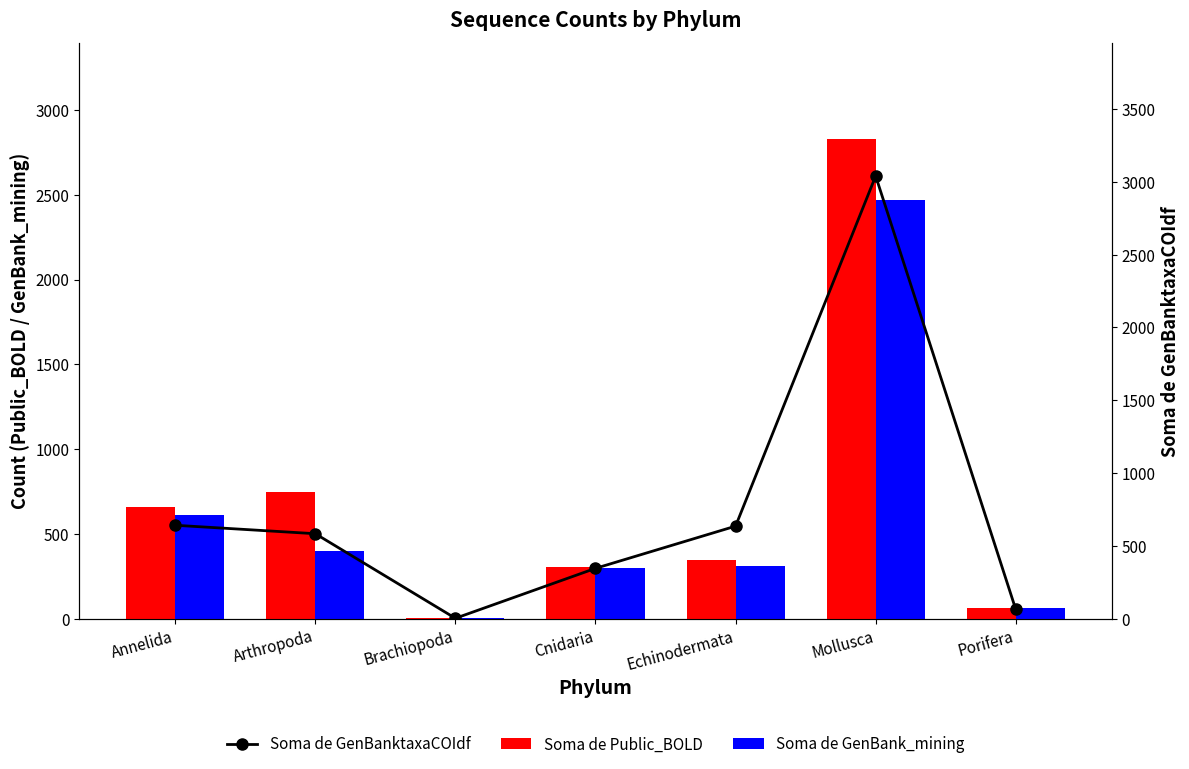

What is the label of the 6th bar from the left?

Mollusca